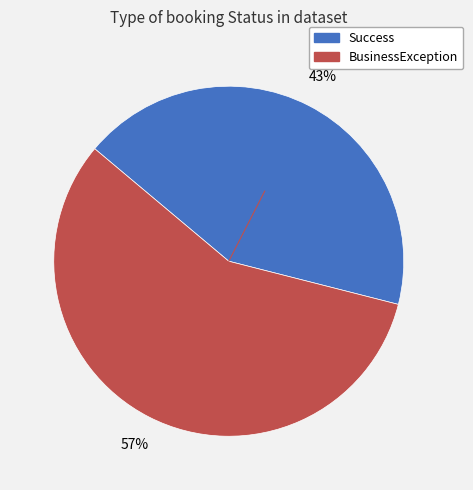

True or false: BusinessException accounts for 57% of the total.

True